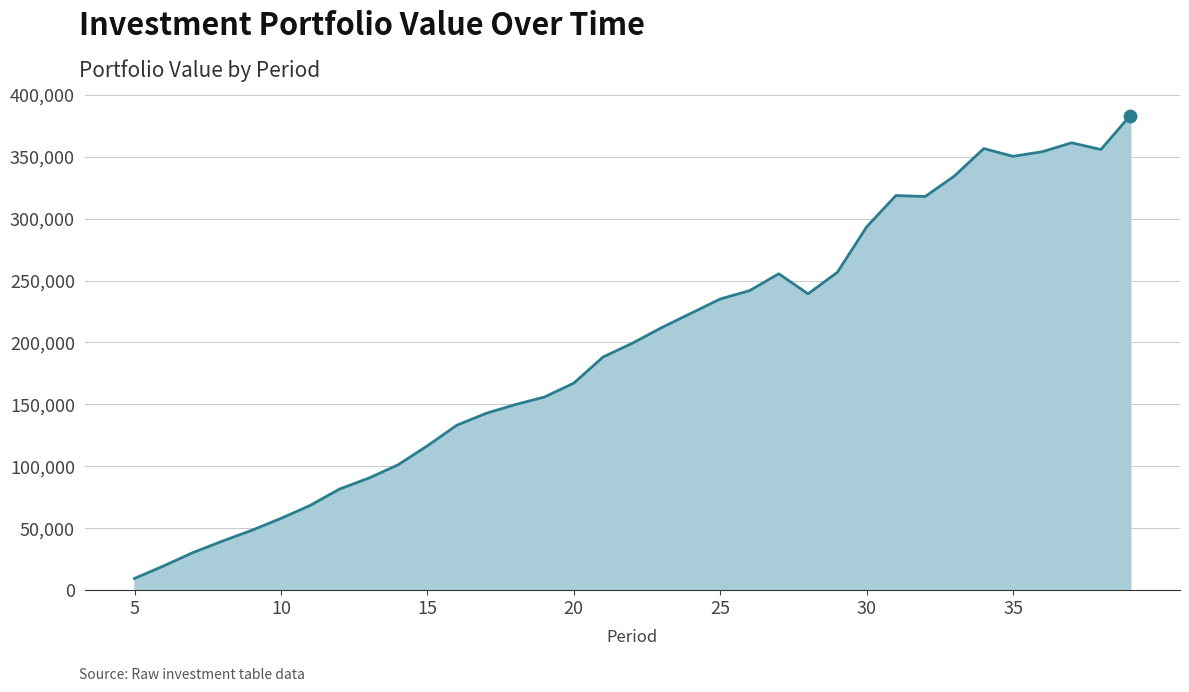

What is the difference between the maximum and minimum values?

373712.8